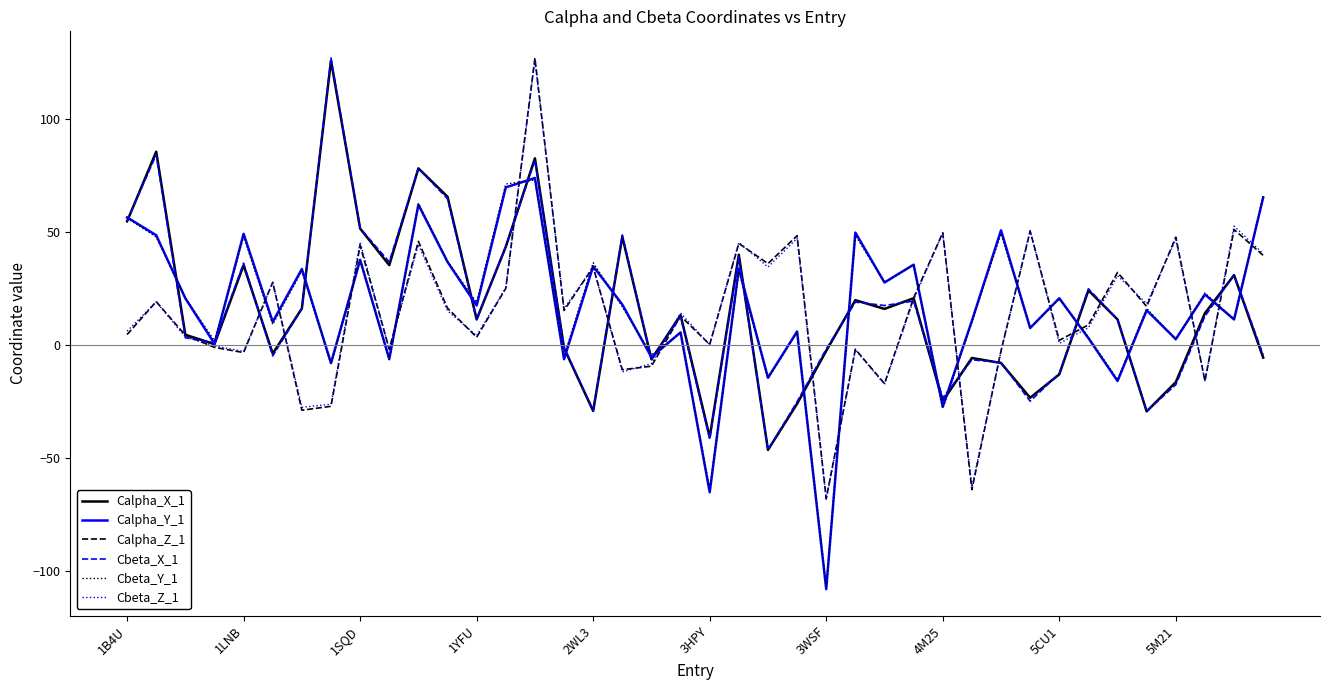

What is the minimum value for Cbeta_X_1?

-46.3